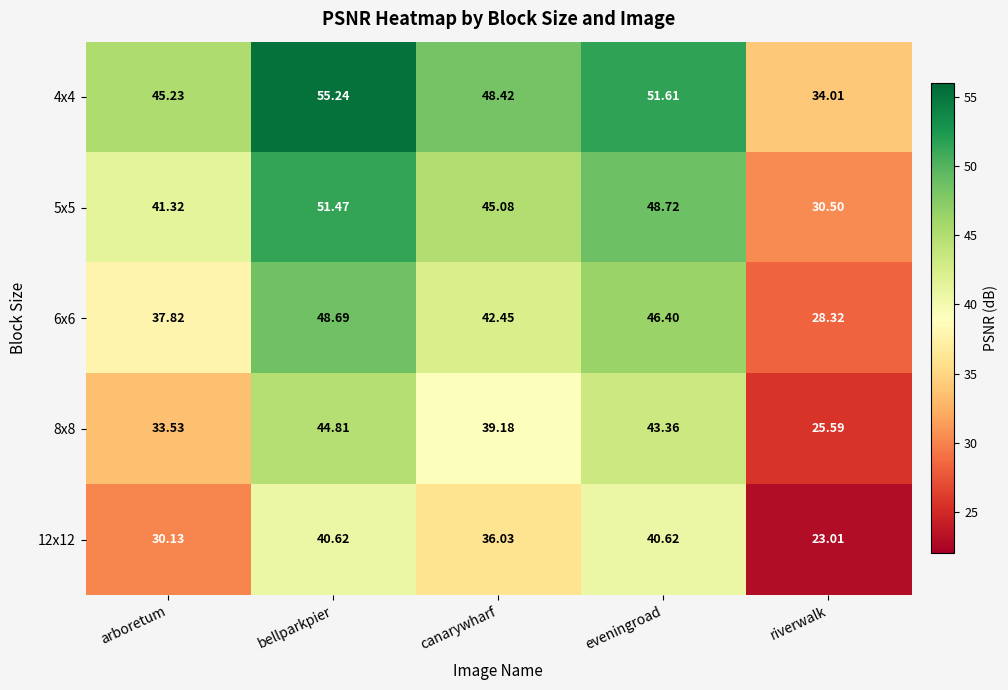

Where does the 6x6 series first go above 42?

bellparkpier